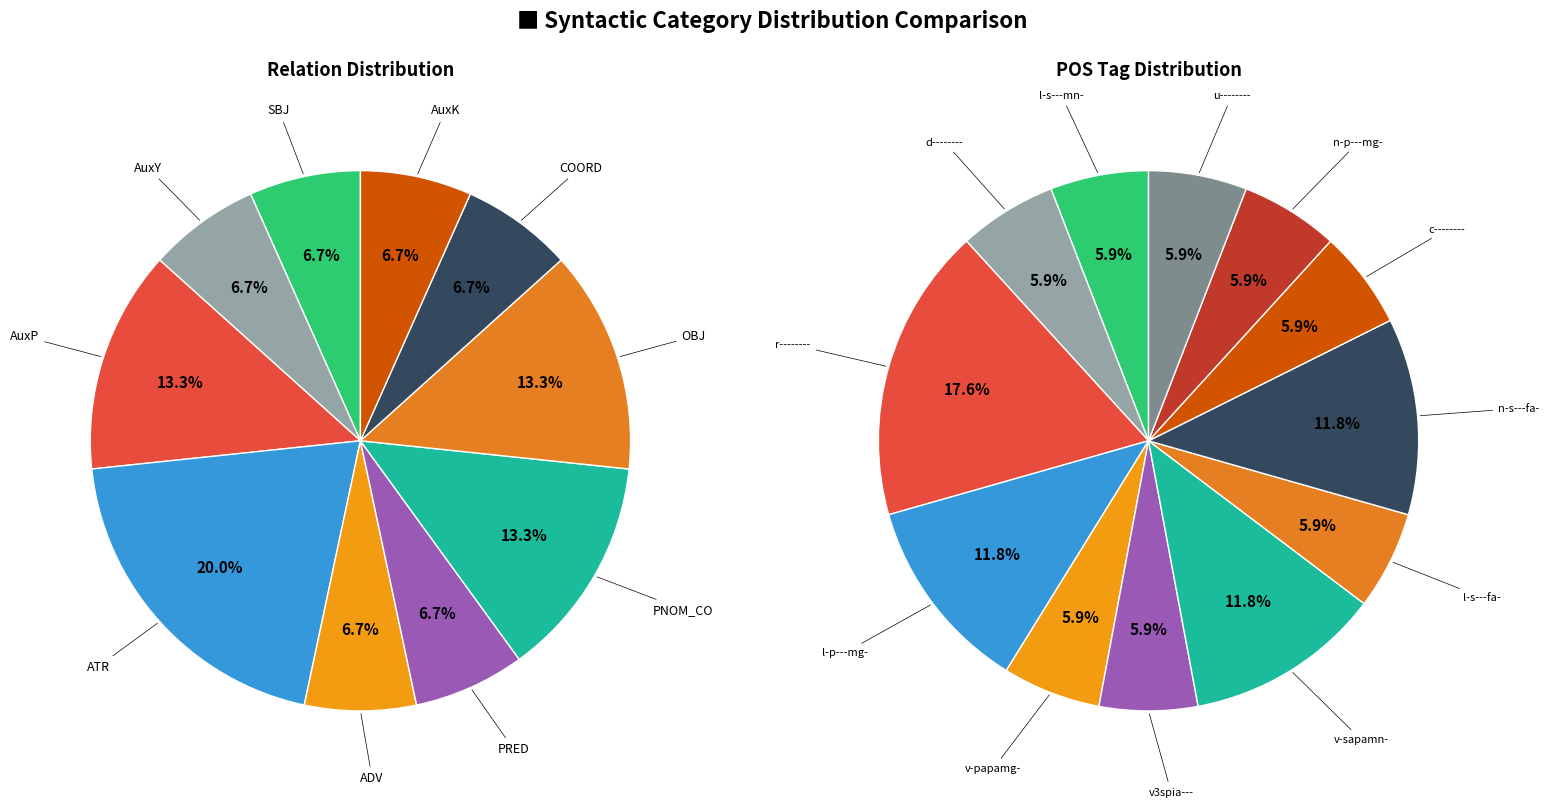

How many slices are in this pie chart?

10